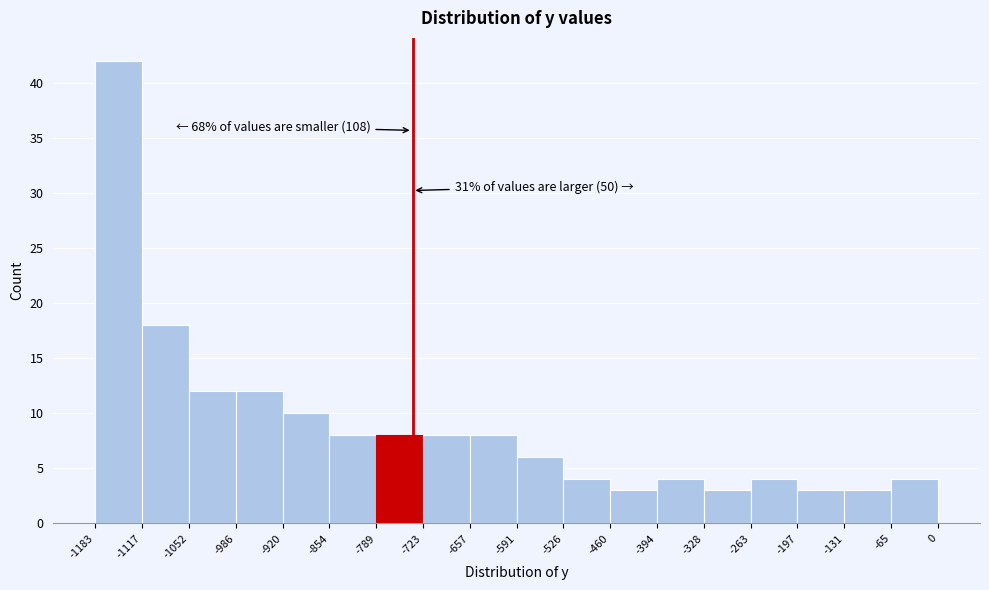

Over which range of the x-axis is the bar tallest?

-1183 to -1117